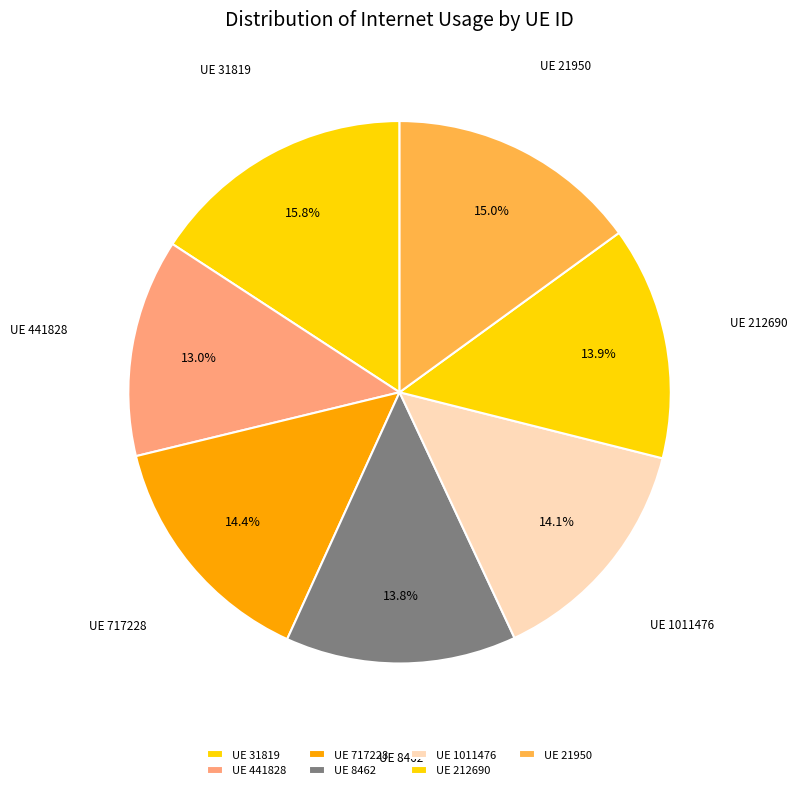

Count the number of slices in the pie.

7